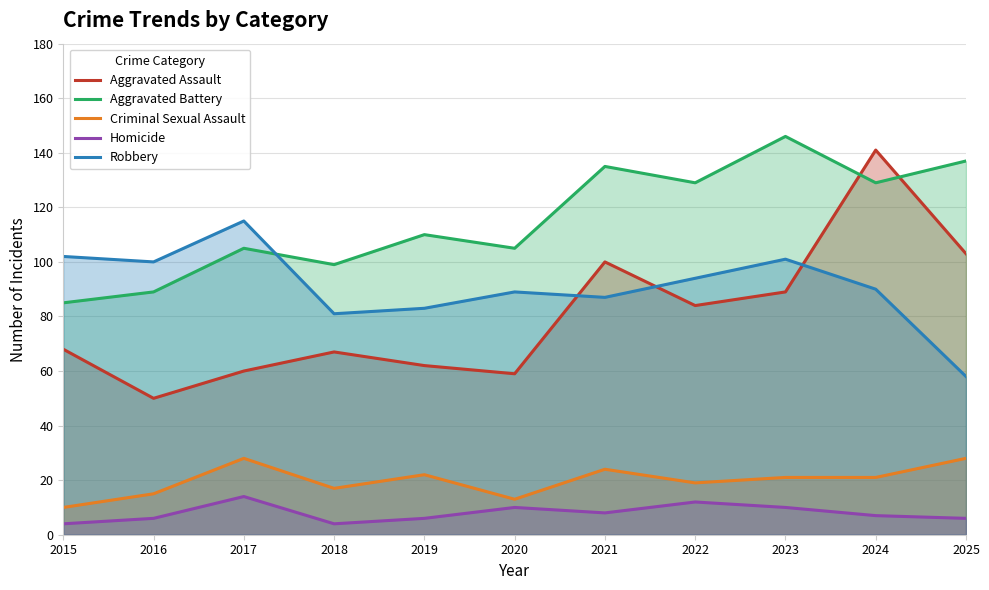

Which has a higher value, 2019 or 2018?

2018